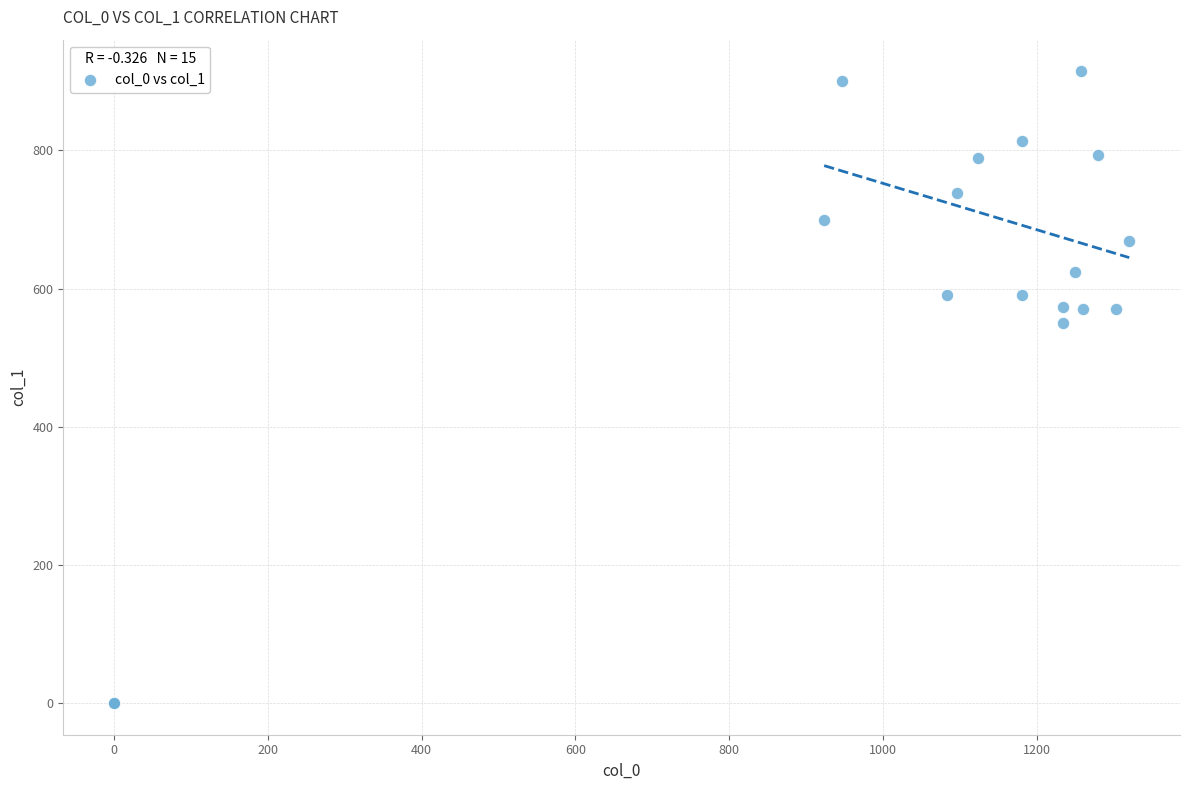

What Y value in the scatter plot is closest to 457?

550.1